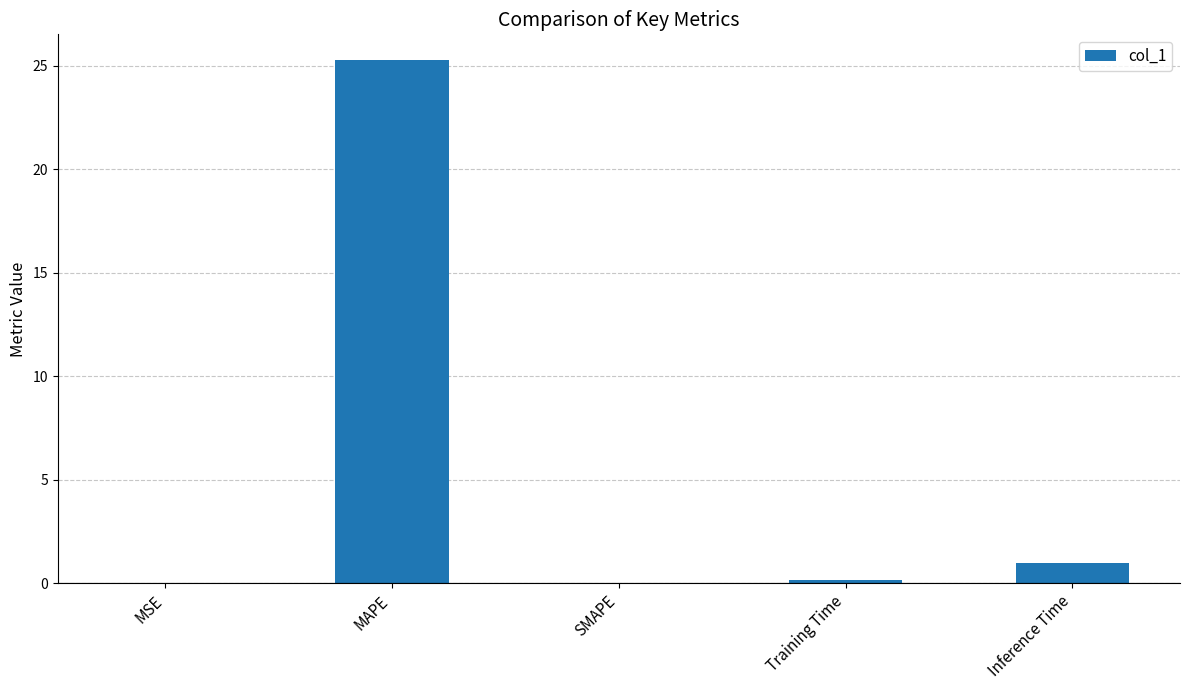

What value does the data have at MAPE?

25.2